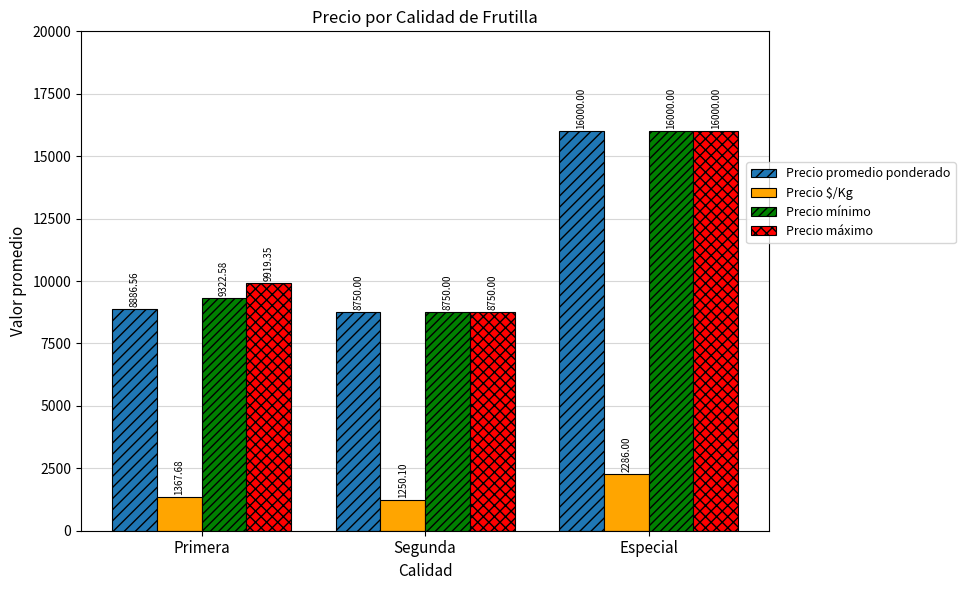

At which label does Precio $/Kg first exceed 1367?

Primera